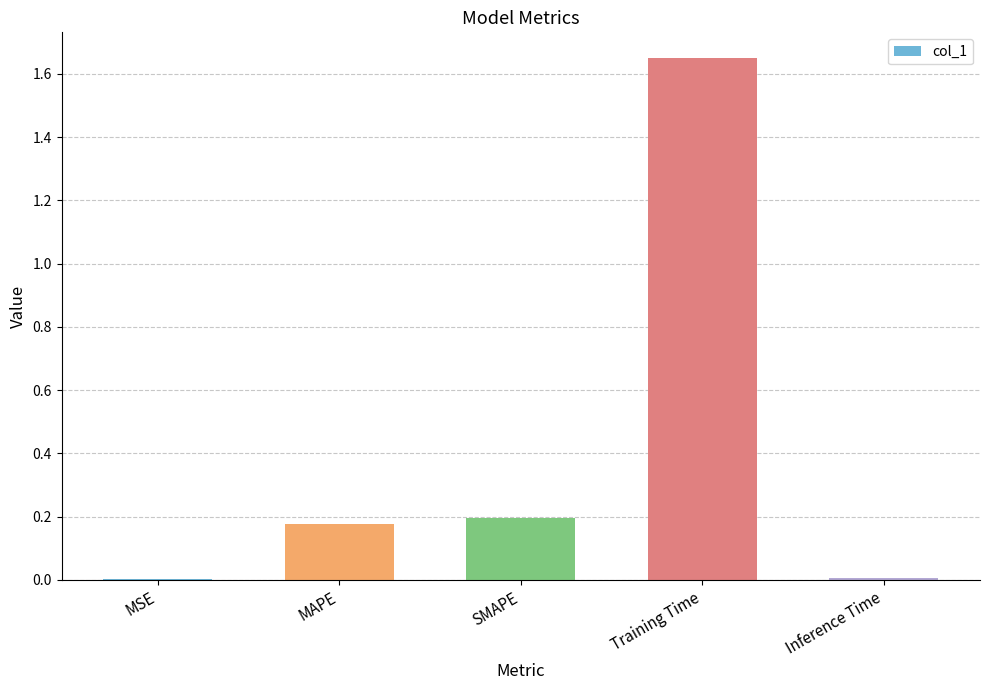

How many categories are shown in the chart?

5